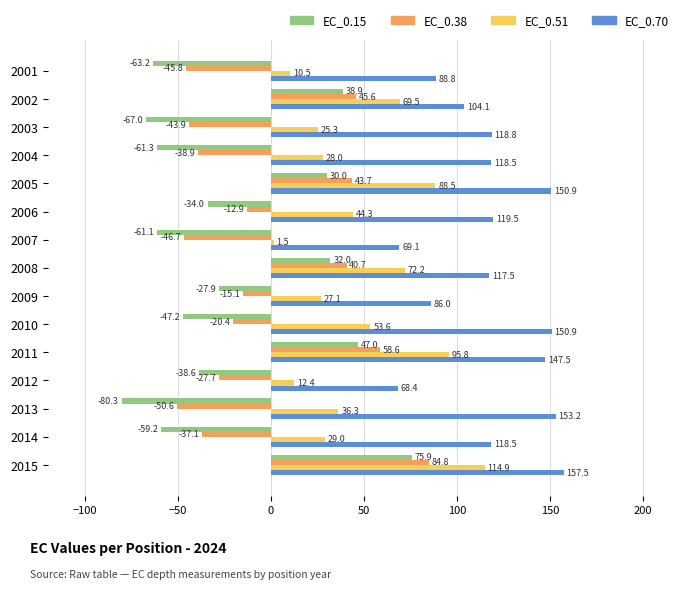

What is the sum of all EC_0.70 values?

1769.2